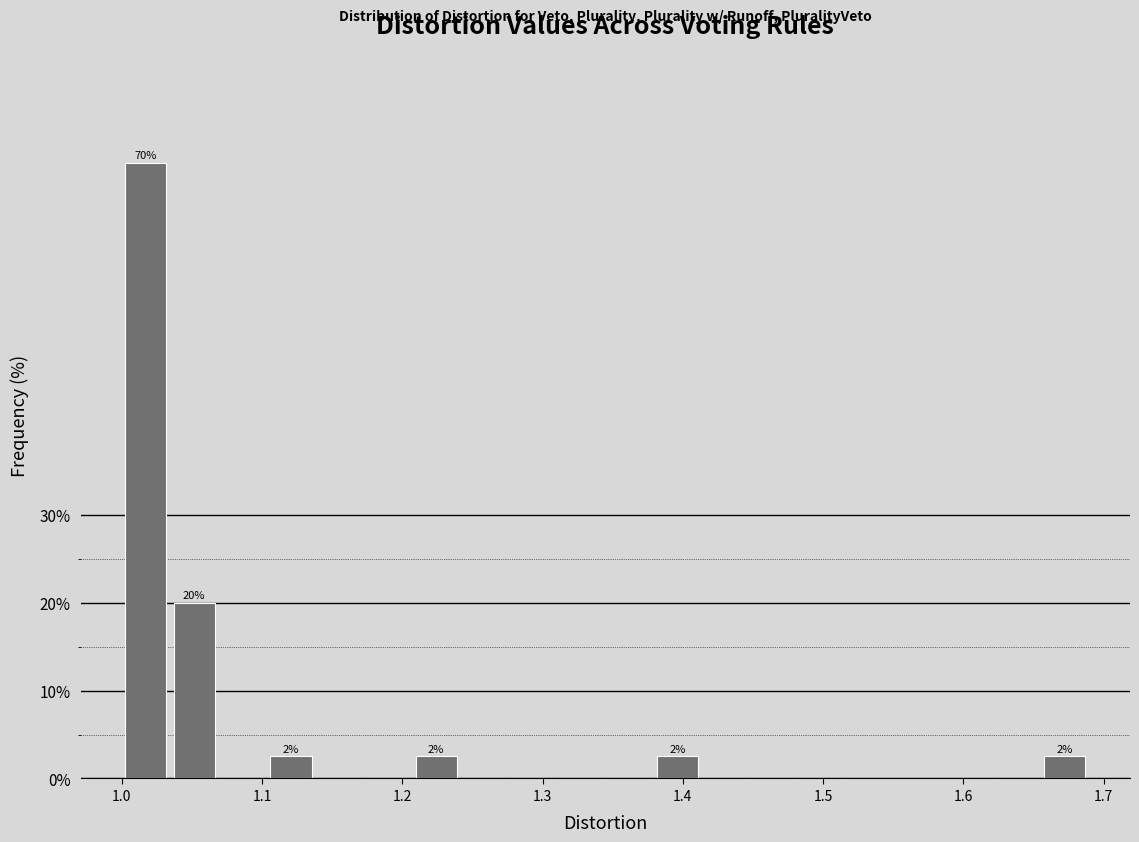

Read against the x-axis, roughly where is the centre of the tallest bar?

1.02